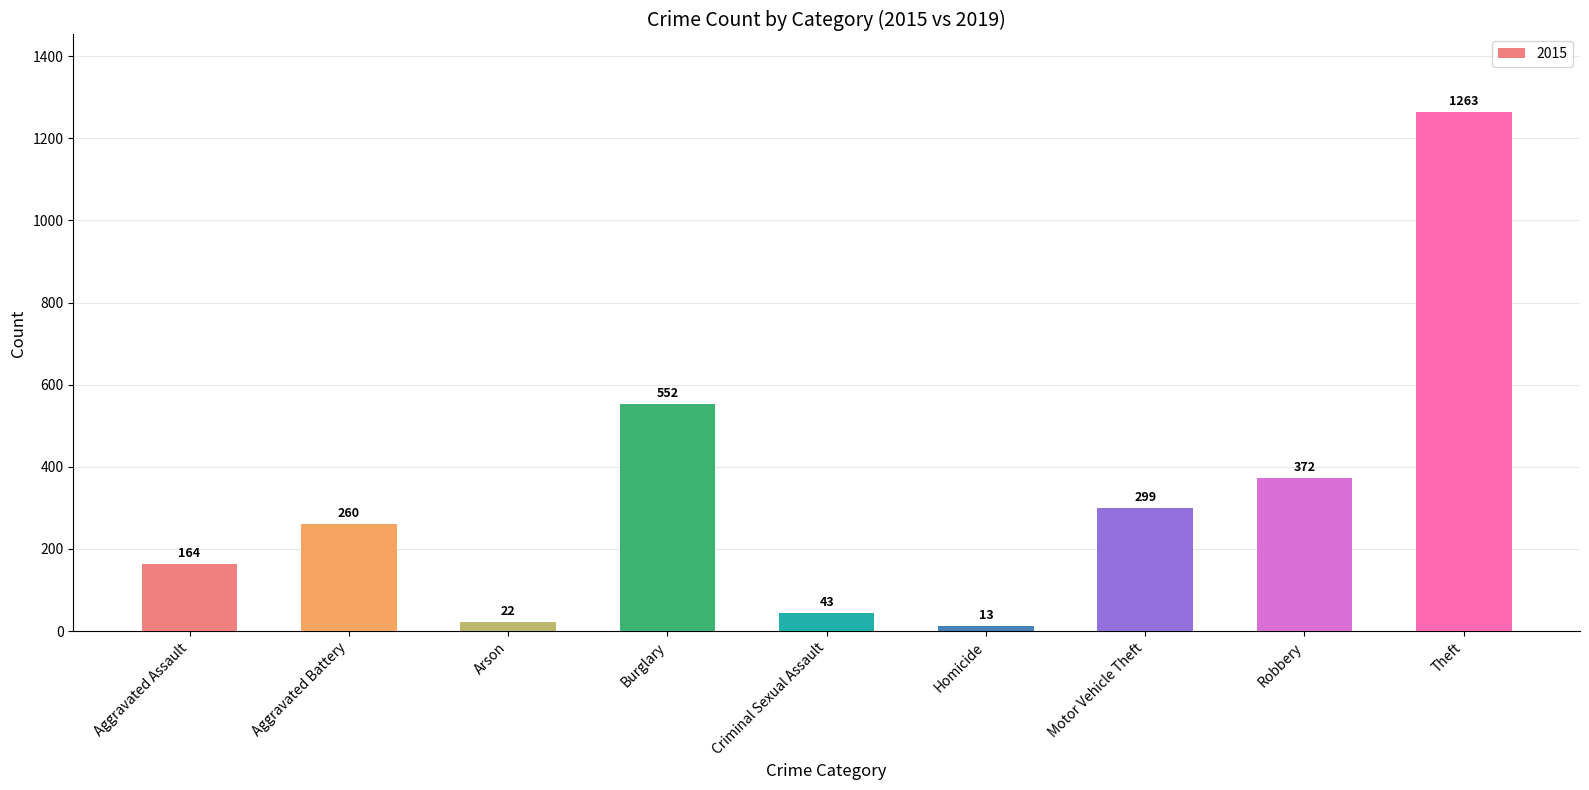

How many data points are less than 260?

4